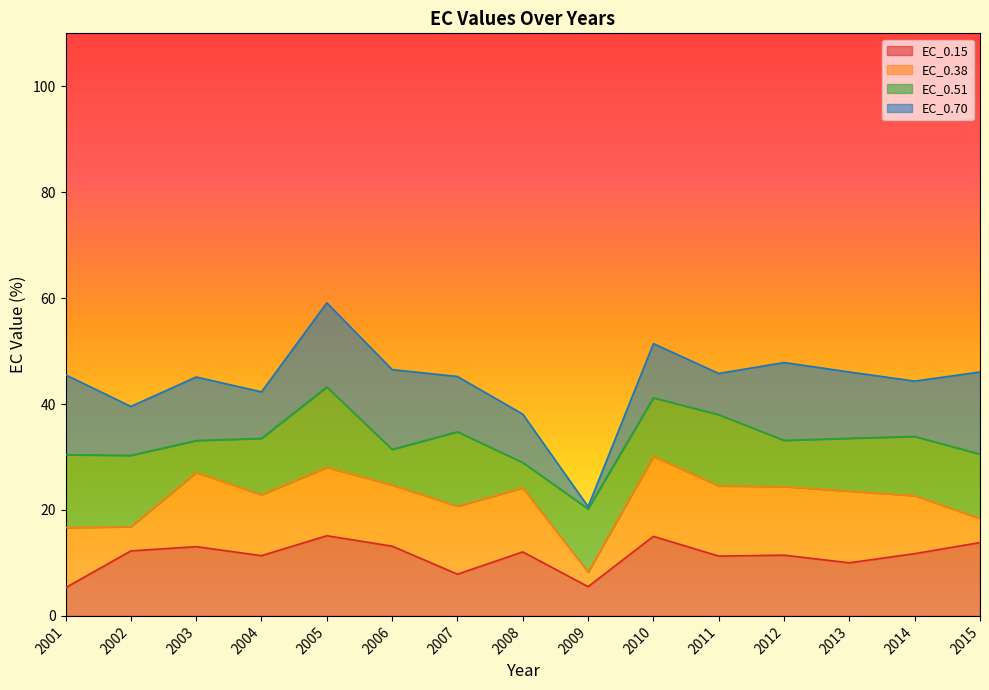

Which category has the lowest value in the EC_0.70 series?

2009